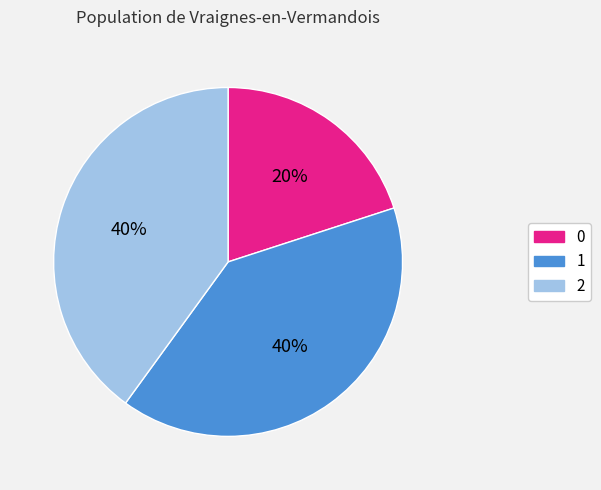

Is there a majority slice in this chart?

No